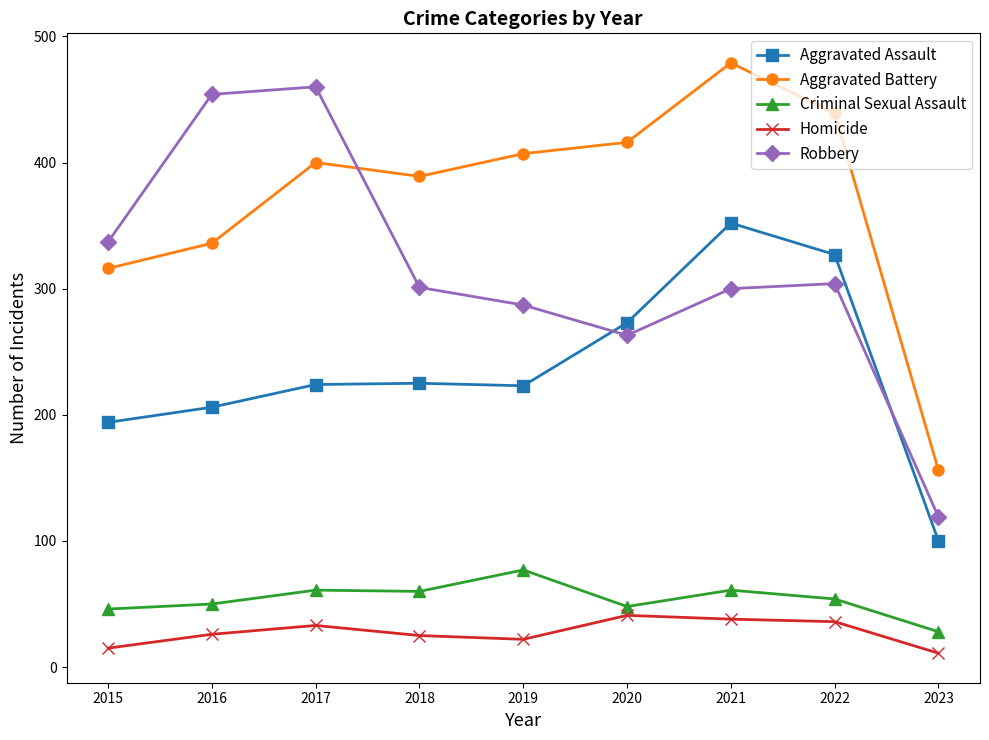

At which category does Aggravated Battery reach its first local valley?

2018